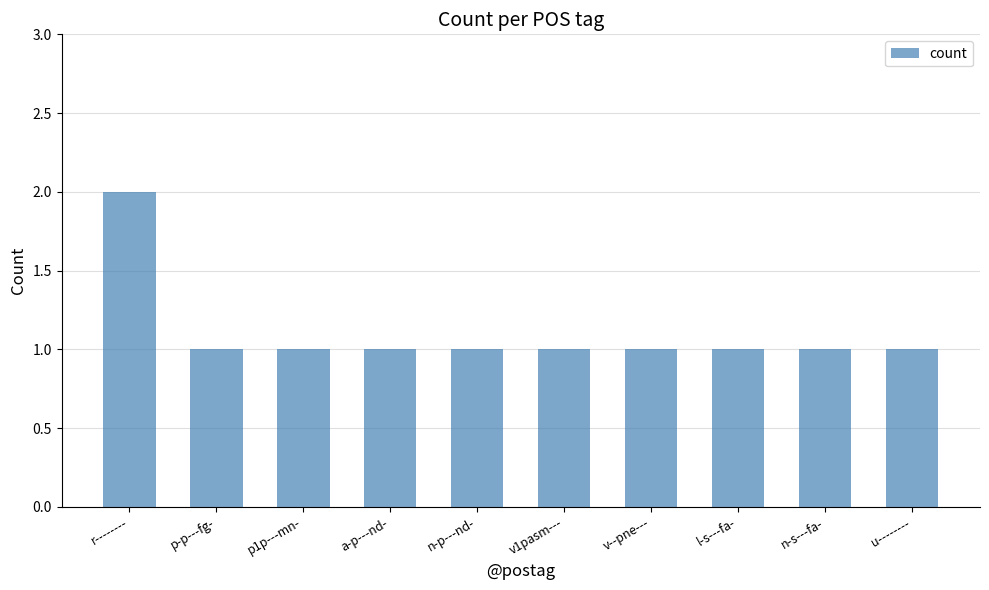

What is the label of the 6th bar from the left?

v1pasm---